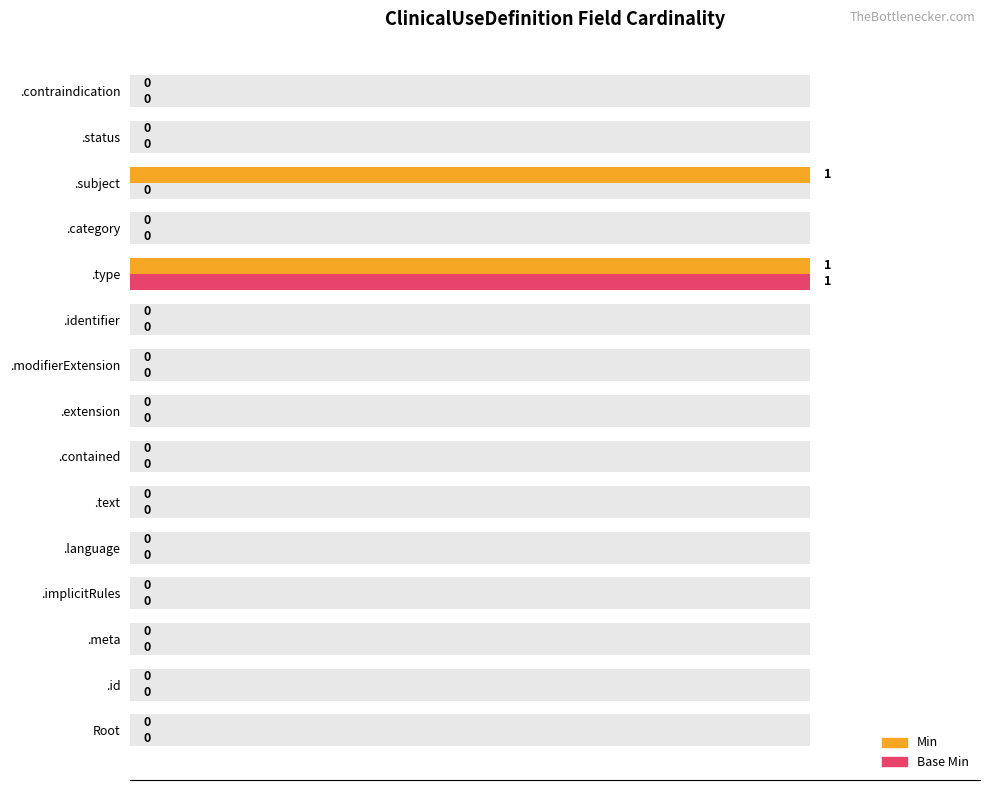

How many Base Min values are between 0 and 1?

15